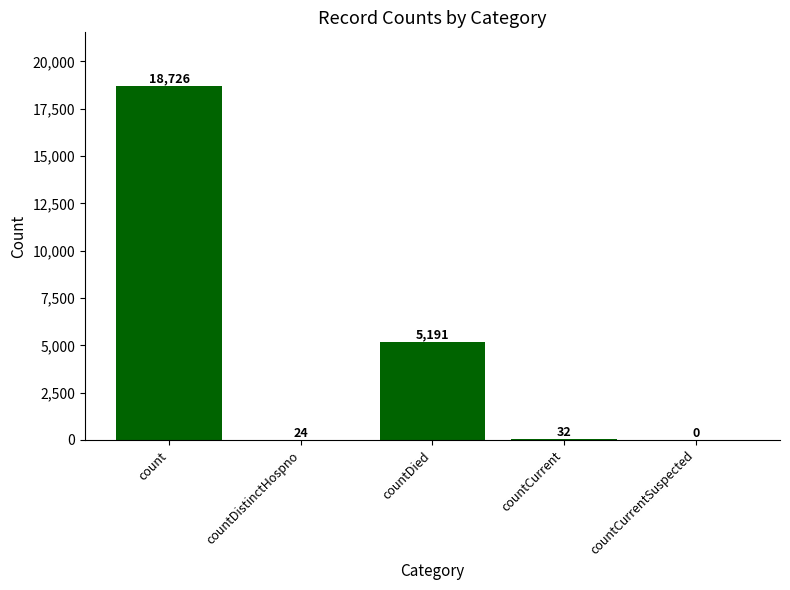

How many positive values are there?

4